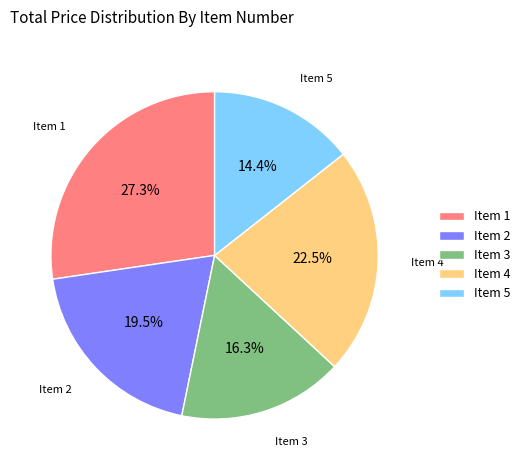

How many slices are in this pie chart?

5